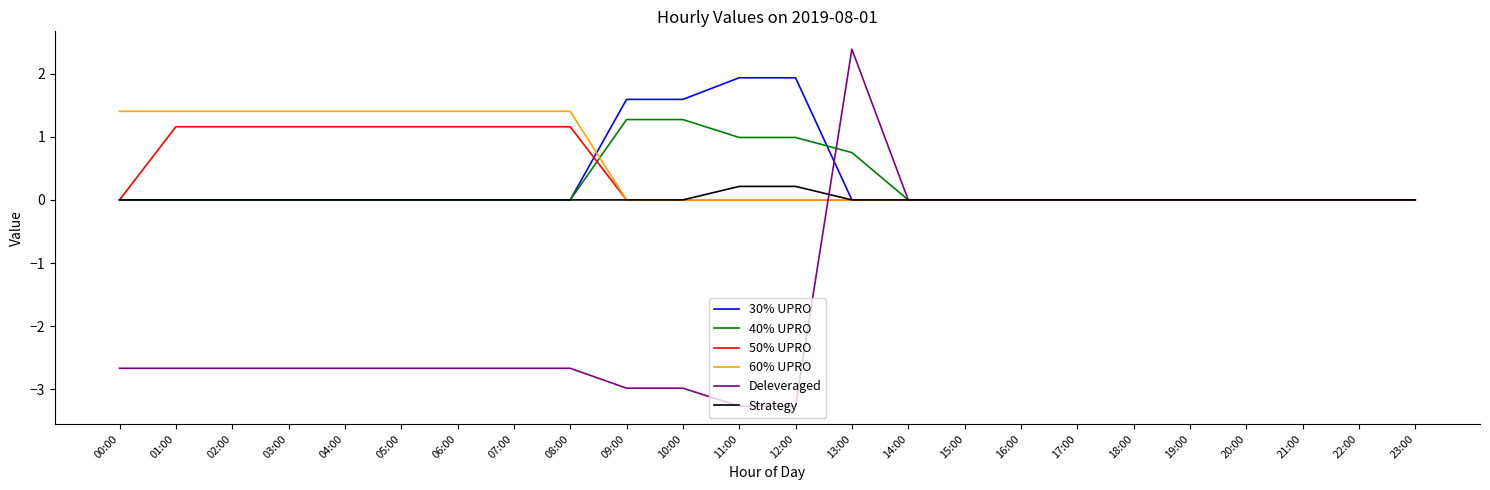

What is the greatest value displayed?

2.4